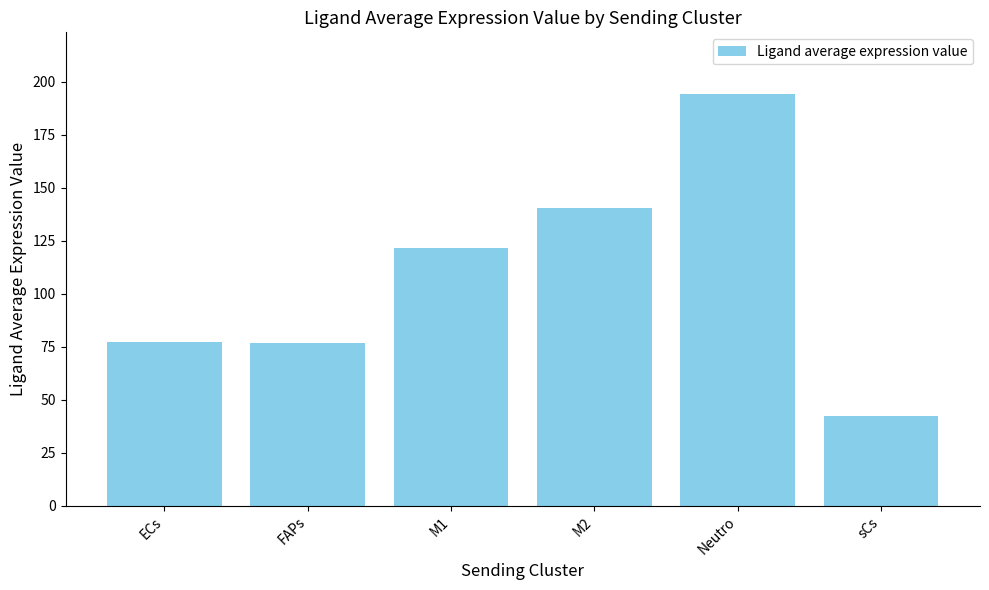

Between ECs and M1, which is larger?

M1